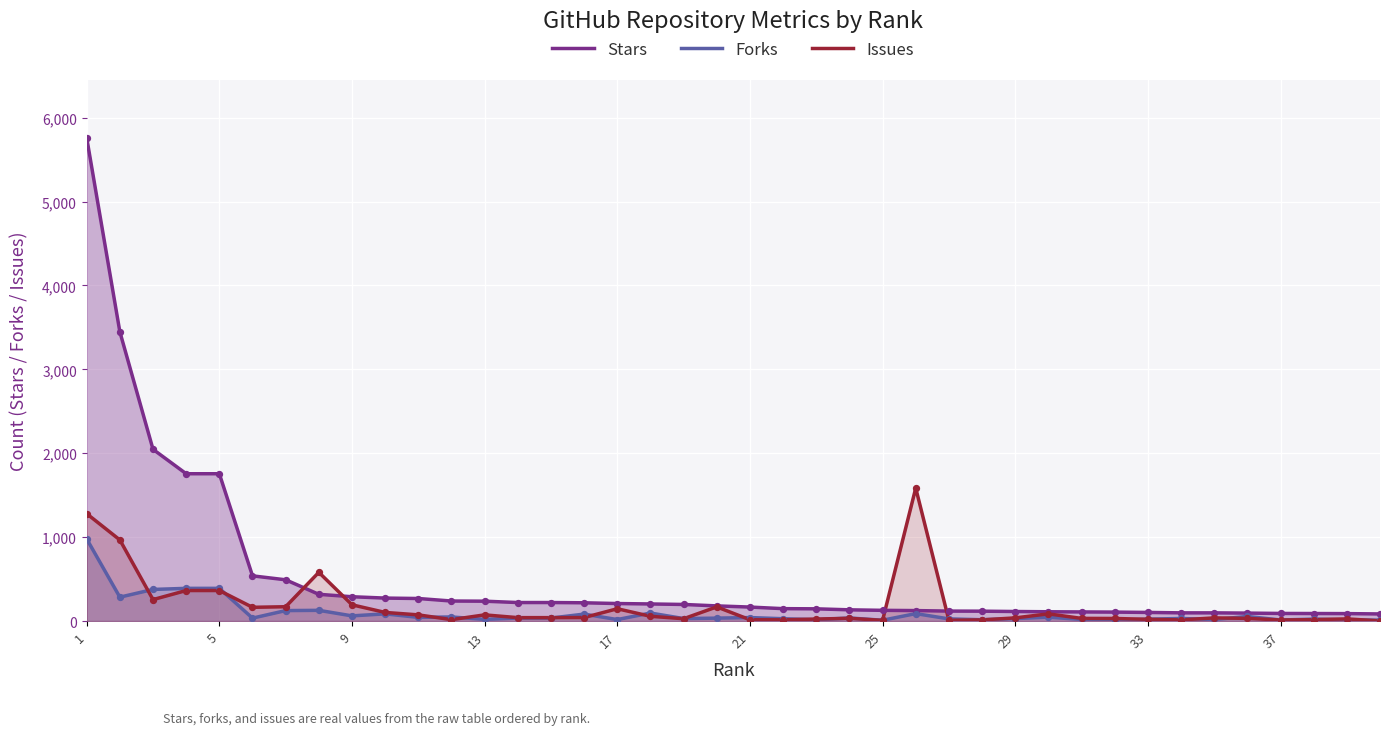

Which series contains the highest Y value?

Stars